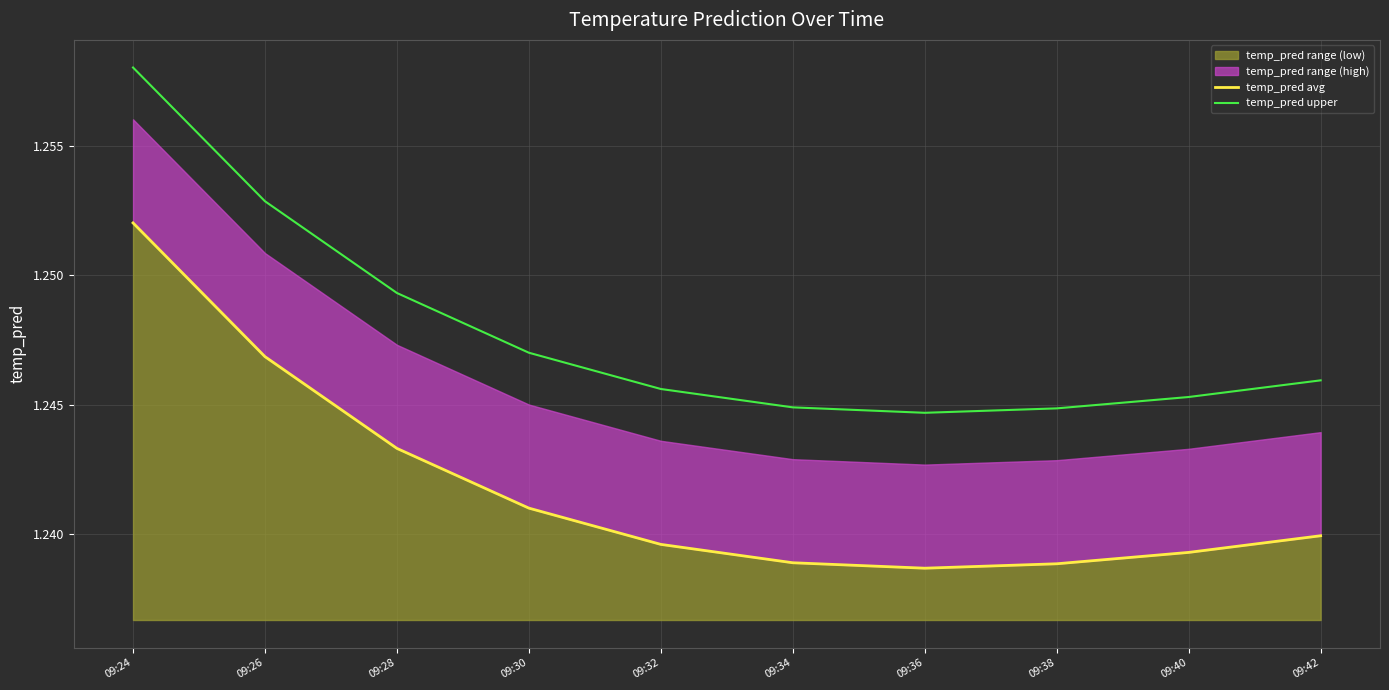

What is the total value across all series at 09:24?

2.5